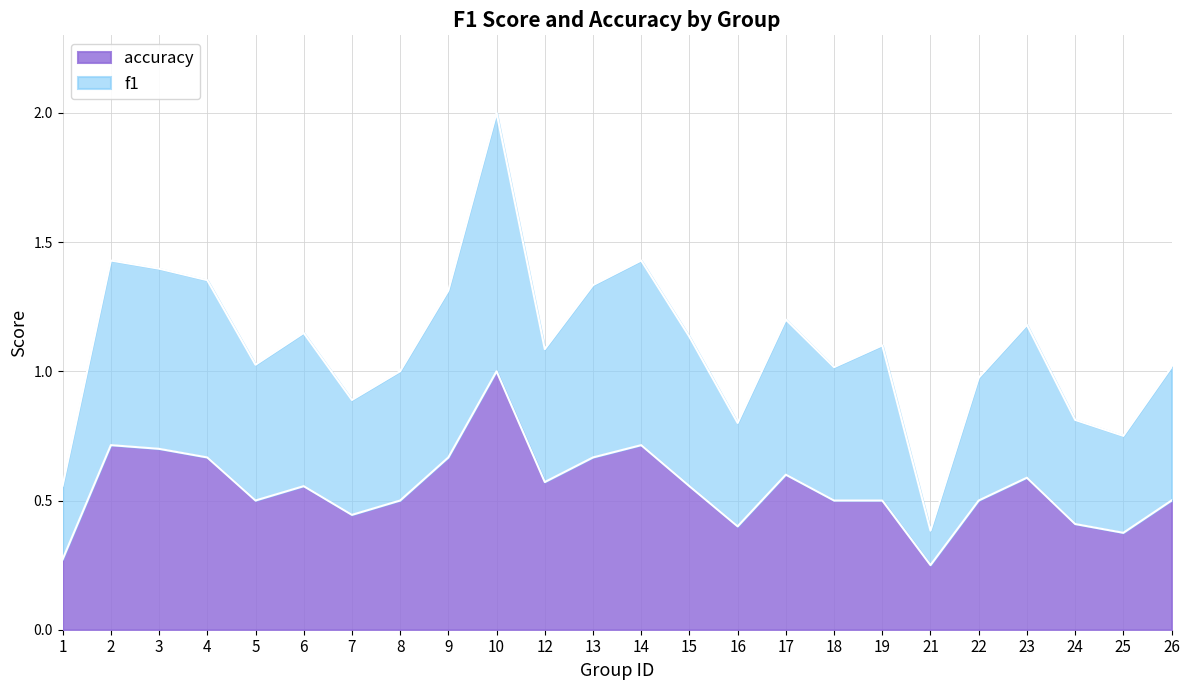

At which label is accuracy closest to 0?

21